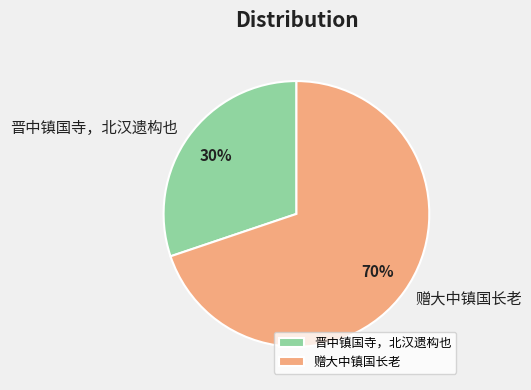

What is the smallest slice in the pie chart?

晋中镇国寺，北汉遗构也